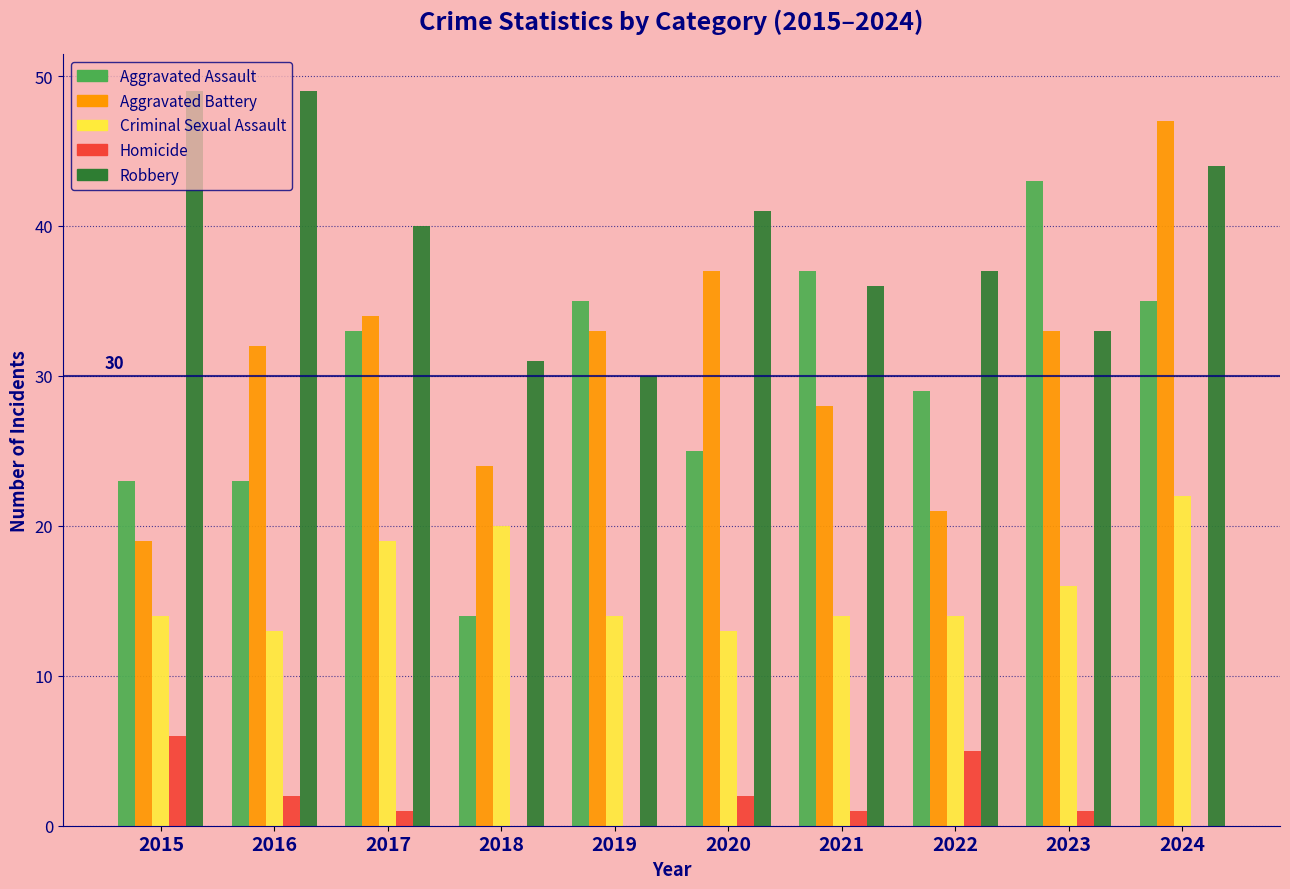

Is it true that Robbery equals 73 at 2024?

False